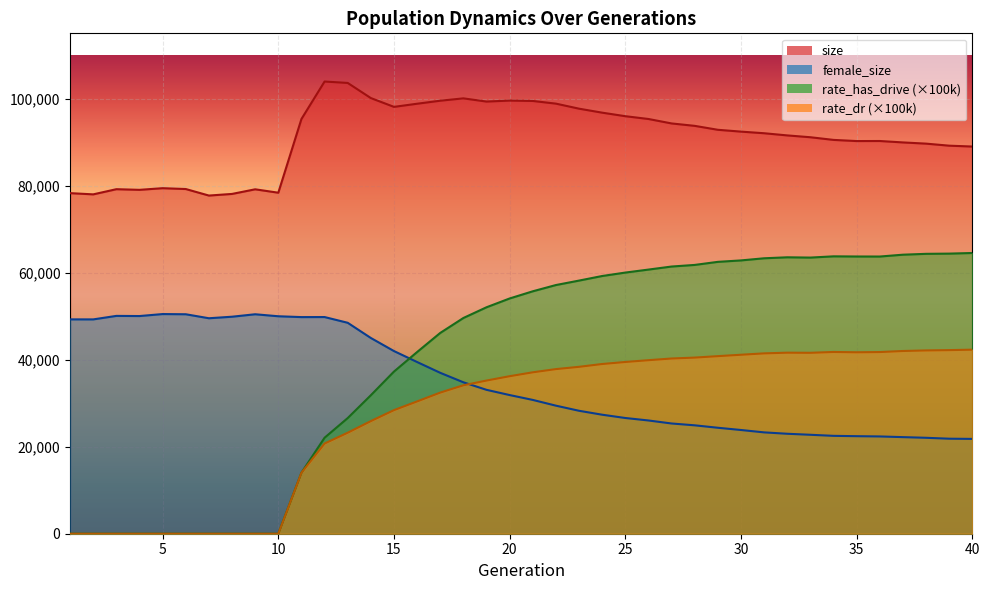

Does the chart display data point markers on the line(s)?

No